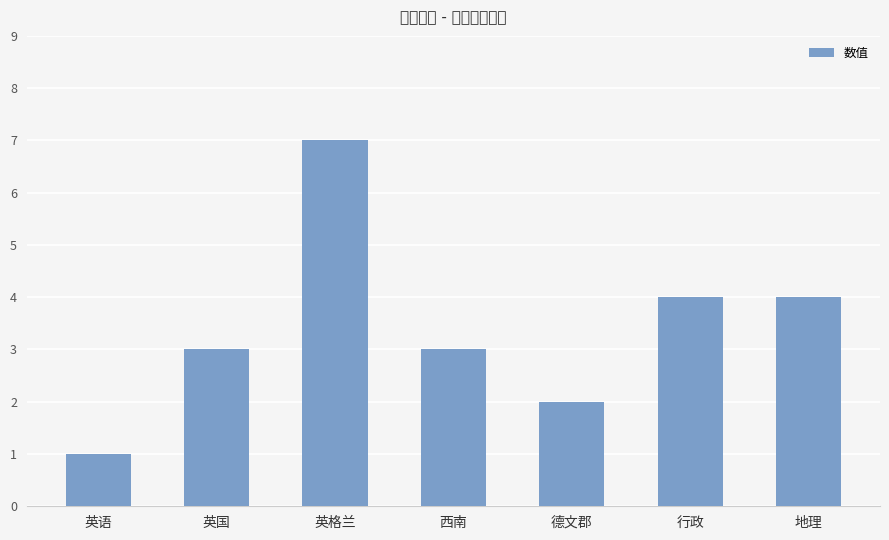

At which category does the chart reach its minimum across all series?

英语